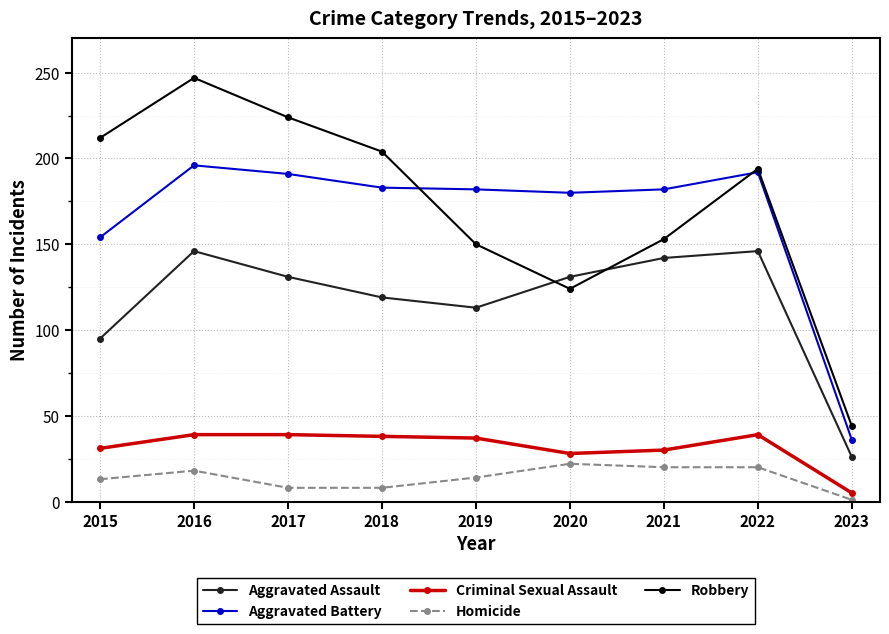

True or false: Aggravated Battery and Criminal Sexual Assault cross at least once.

False